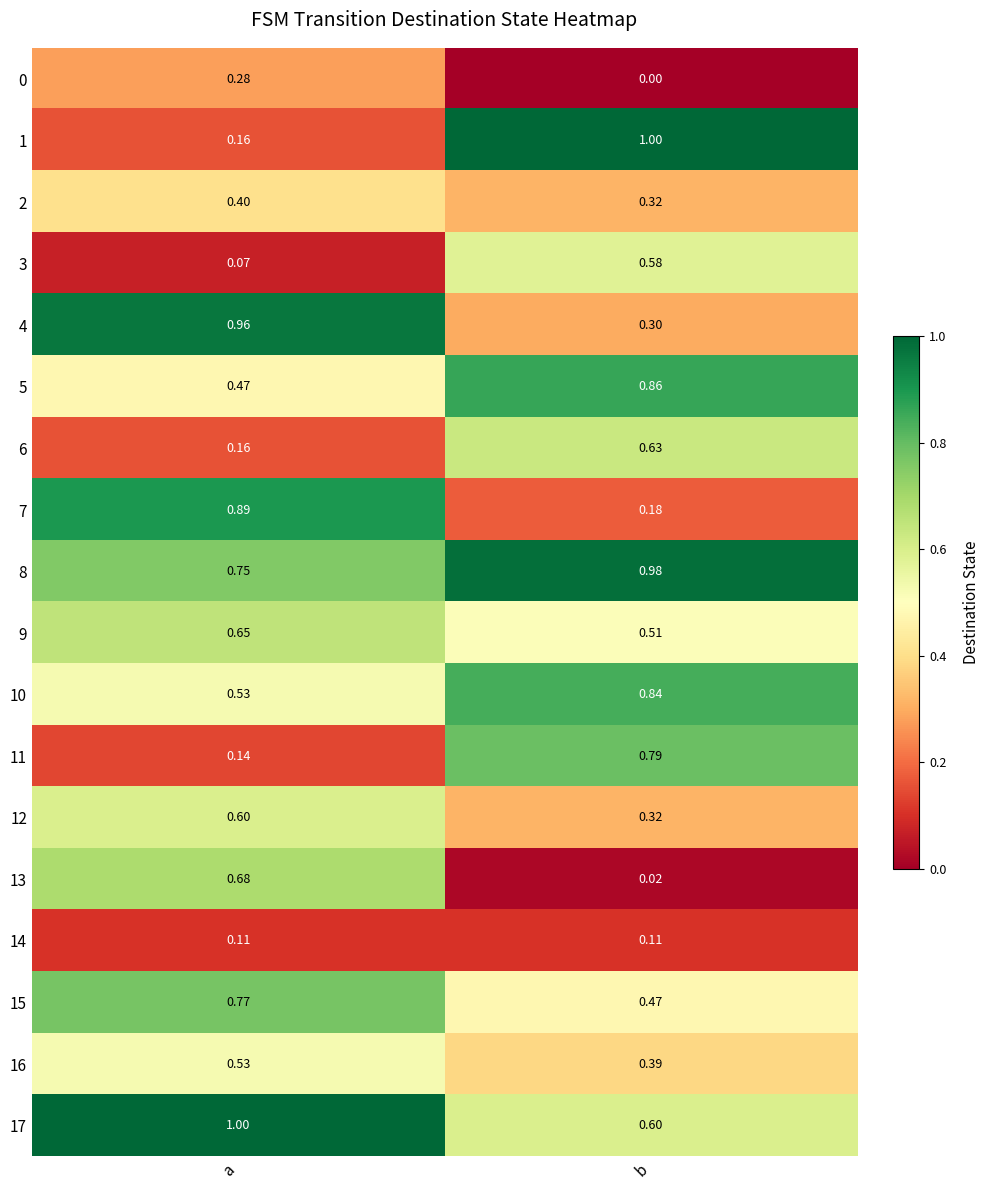

Is the value of 5 at a greater than the value of 12 at b?

Yes